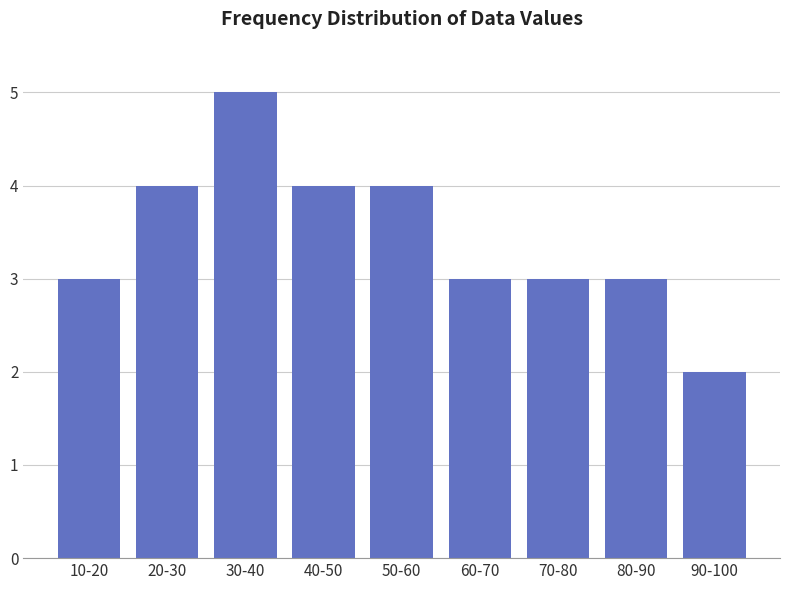

Reading left to right, transcribe all the data shown in this chart.

10-20=3	20-30=4	30-40=5	40-50=4	50-60=4	60-70=3	70-80=3	80-90=3	90-100=2